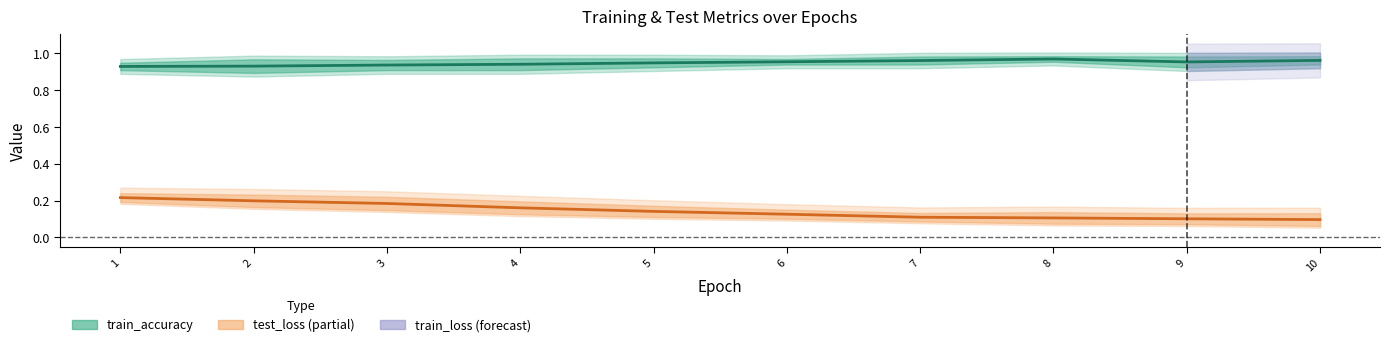

Which series changed the most between 4 and 10?

test_loss